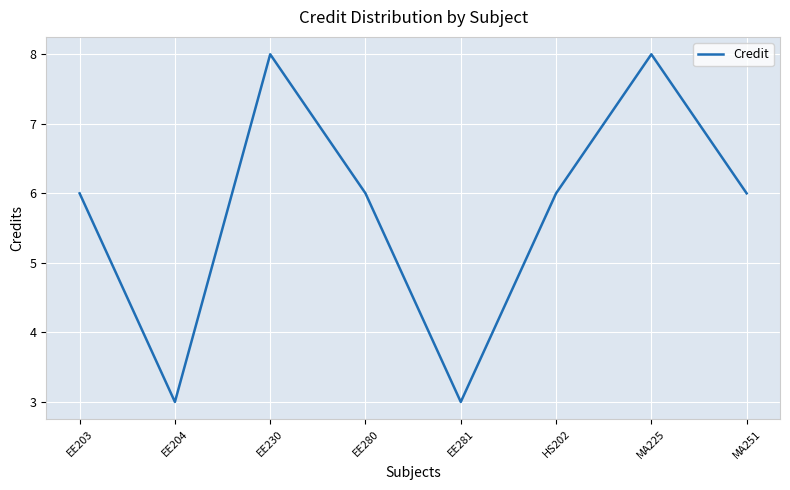

The chart shows a value of 5 at EE204. True or false?

False